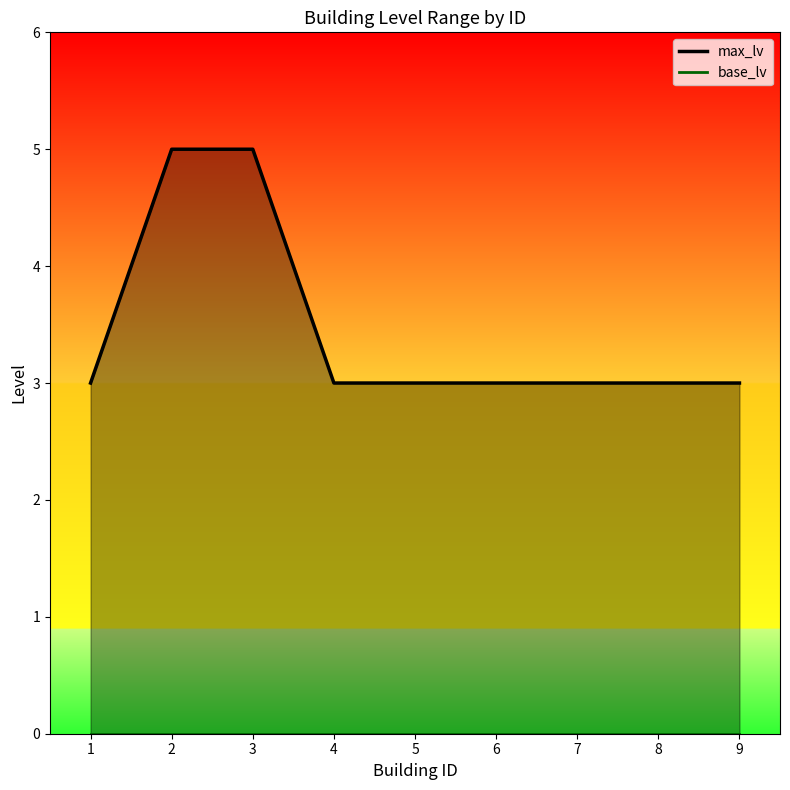

Where is base_lv_line nearest to the value 0?

1